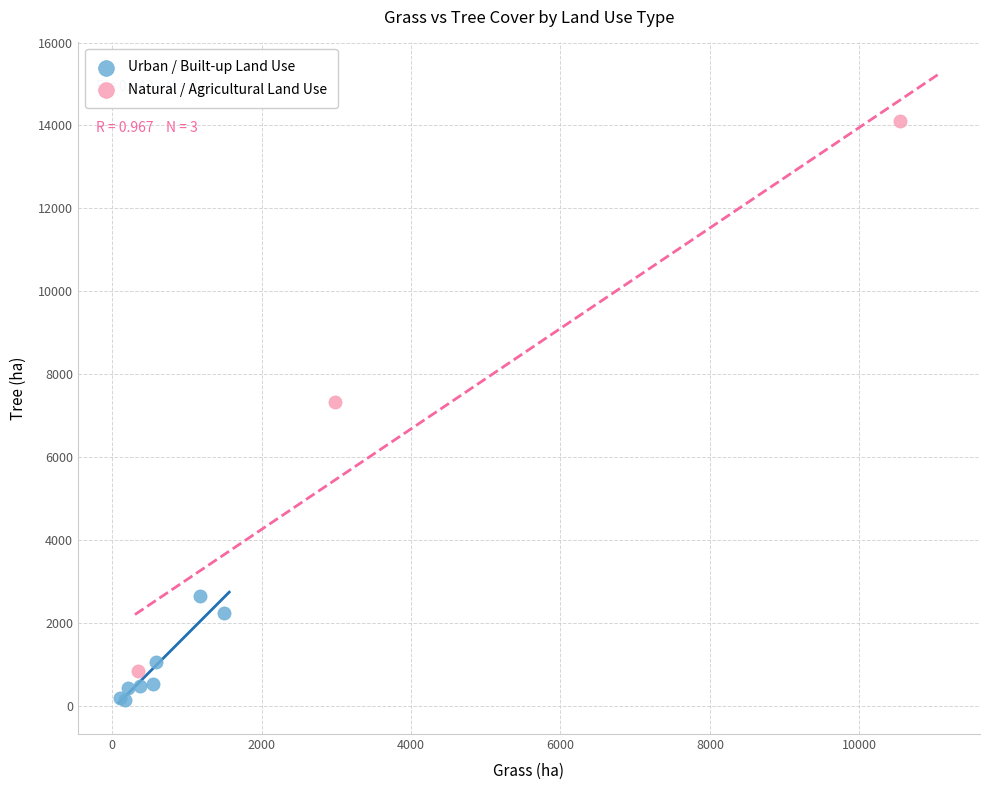

Which series contains the lowest Y value?

Urban / Built-up Land Use